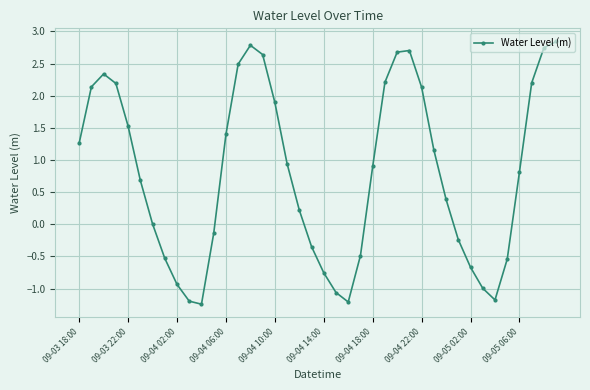

How many series are shown in this chart?

1